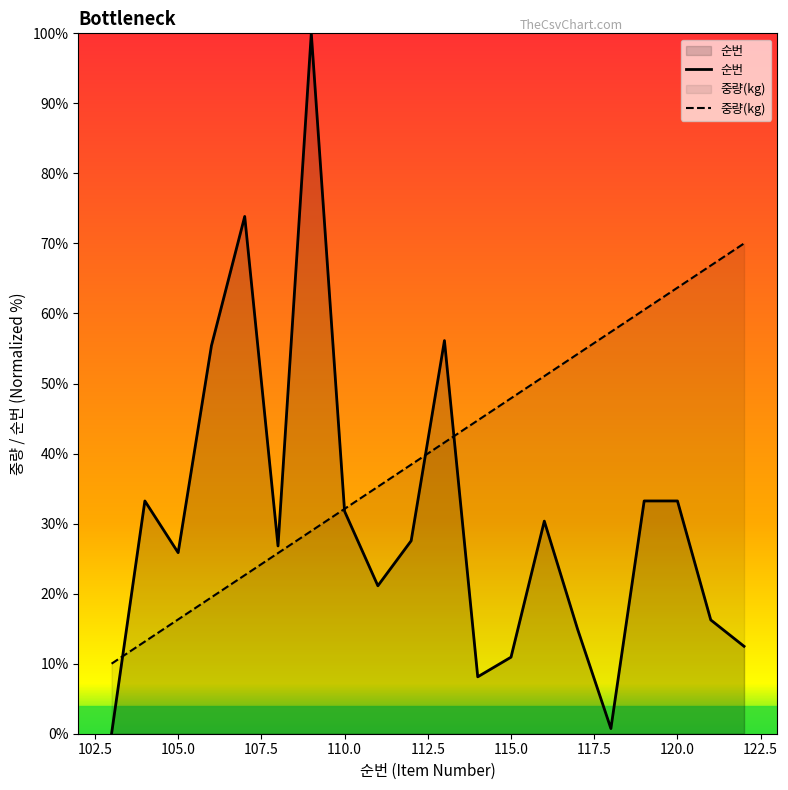

List the series in order of their overall mean, lowest first.

순번, 중량(kg)